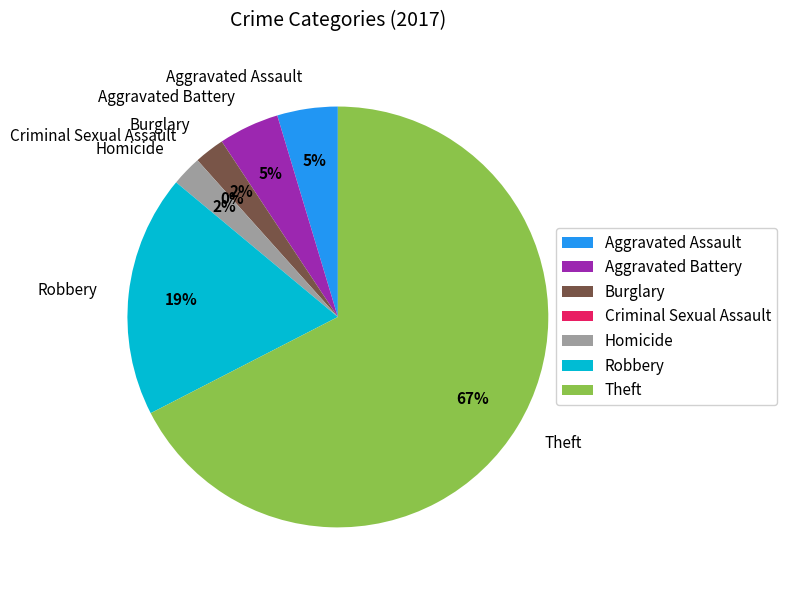

What is the majority slice?

Theft